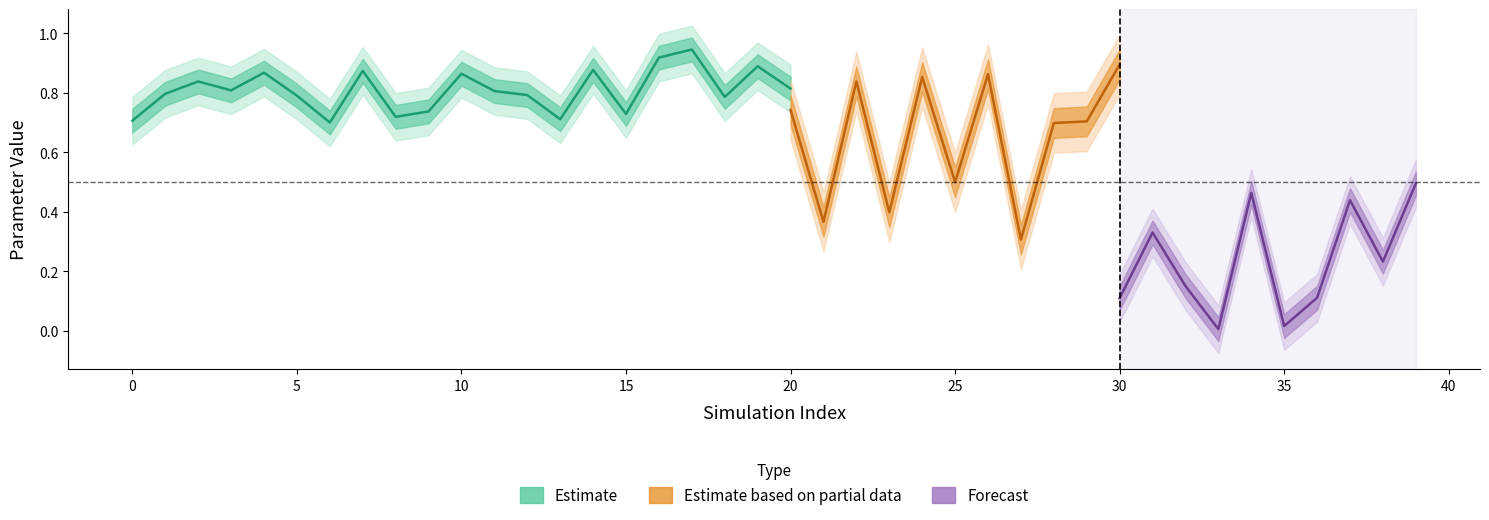

Does the chart have visible grid lines?

No